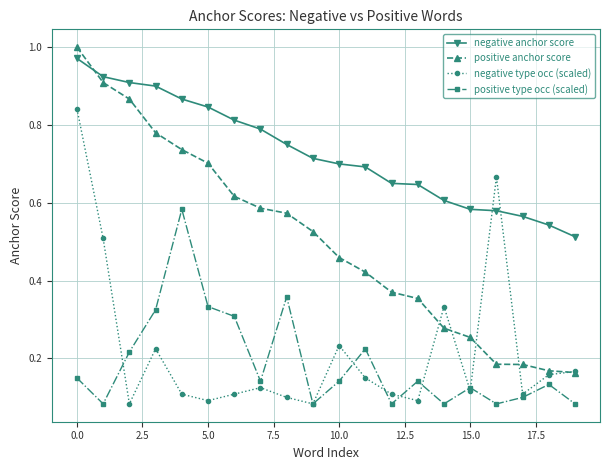

True or false: negative type occ (scaled) has more than 1 interior local peaks.

True